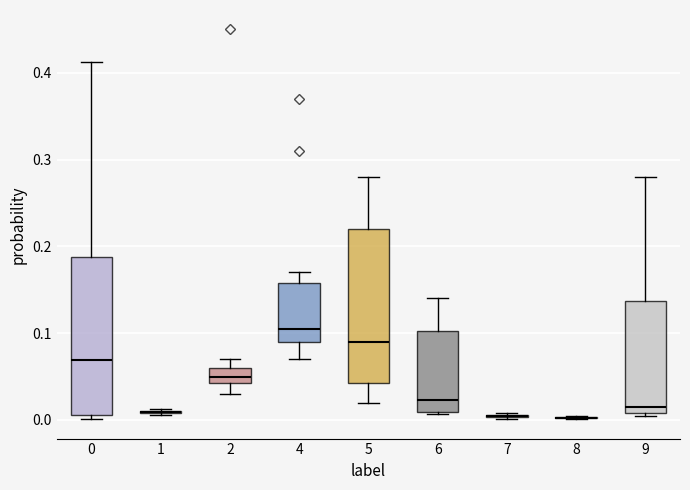

Where does the lower whisker of the box at x = 4 end on the y-axis? The values are not printed on the chart, so give them approximately, as read against the axis.

0.07